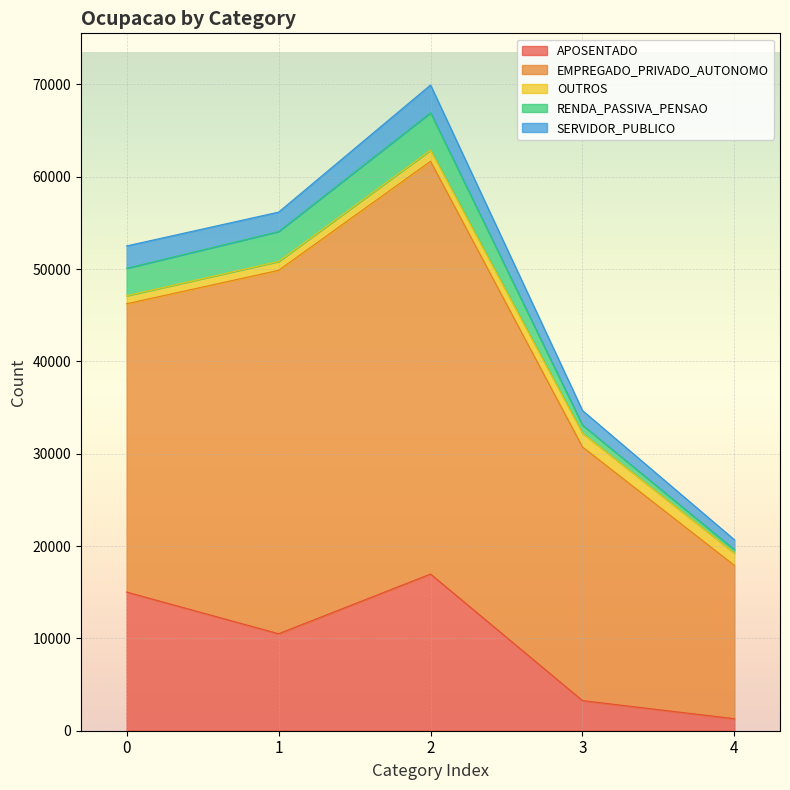

Reading left to right, transcribe all the data shown in this chart.

APOSENTADO: 0=15022	1=10506	2=16973	3=3261	4=1301
EMPREGADO_PRIVADO_AUTONOMO: 0=31227	1=39365	2=44707	3=27473	4=16605
OUTROS: 0=870	1=954	2=1207	3=1494	4=1331
RENDA_PASSIVA_PENSAO: 0=2976	1=3250	2=4055	3=874	4=371
SERVIDOR_PUBLICO: 0=2420	1=2102	2=3004	3=1583	4=1075